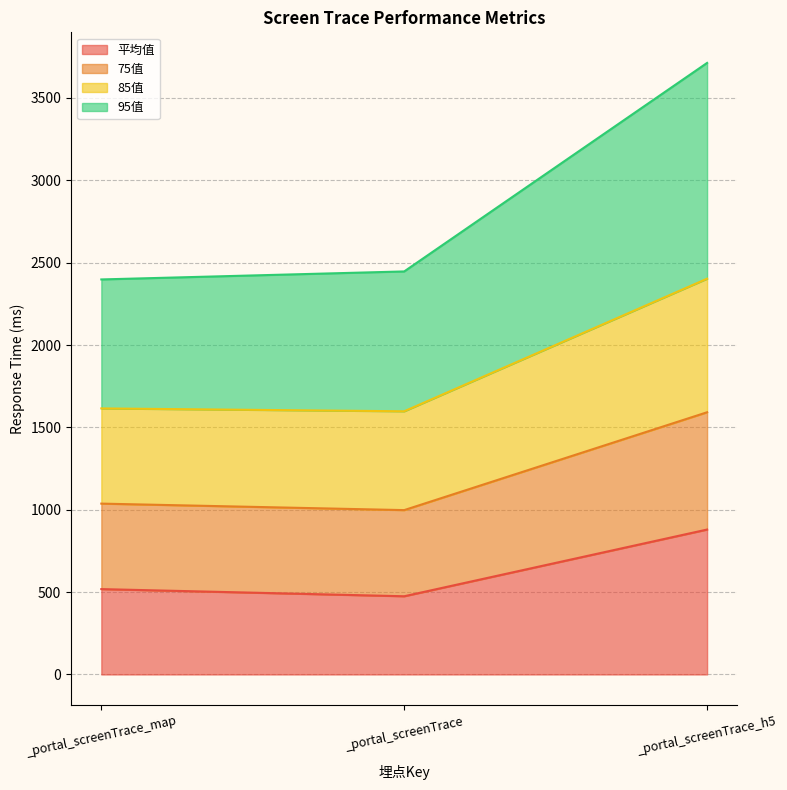

At which category is the sum across all series the highest?

_portal_screenTrace_h5